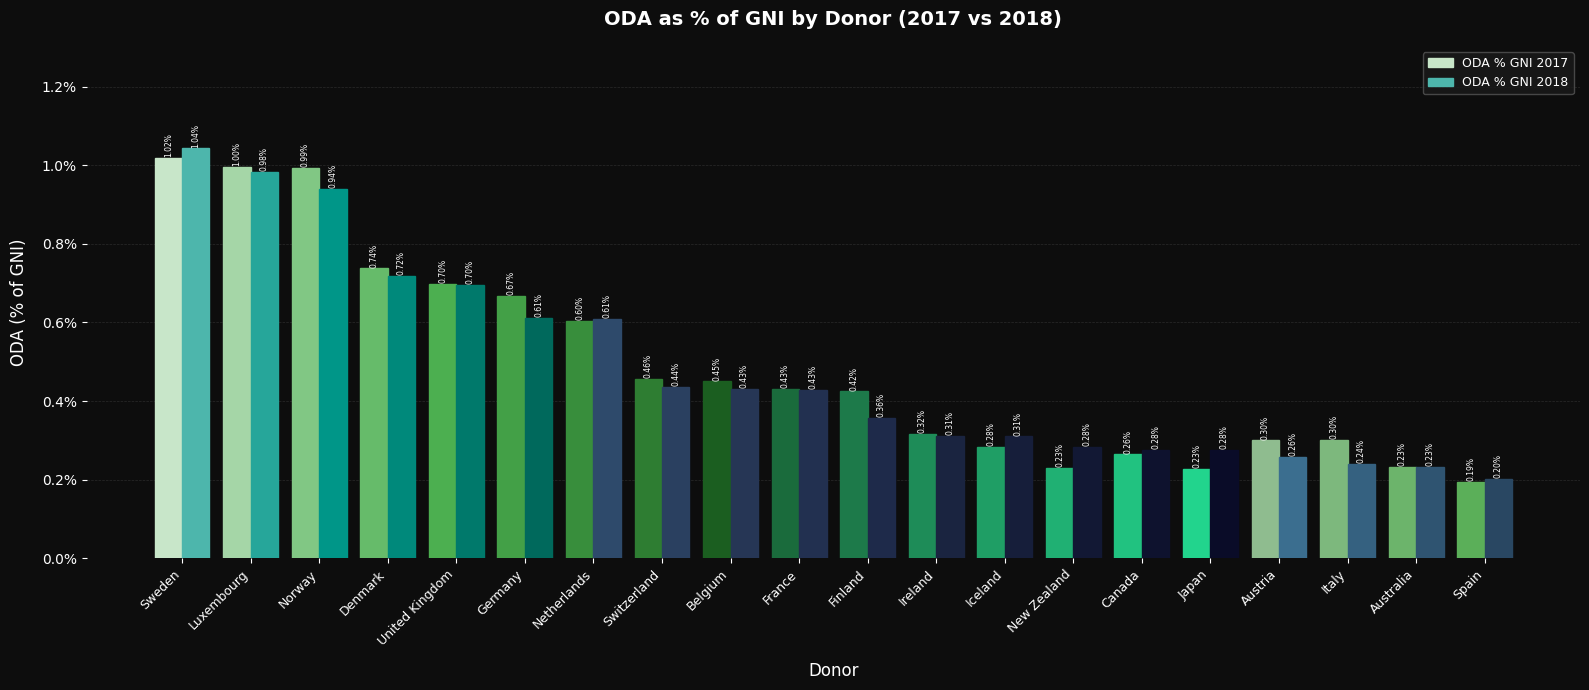

Which series has the largest range (max minus min)?

ODA % GNI 2018